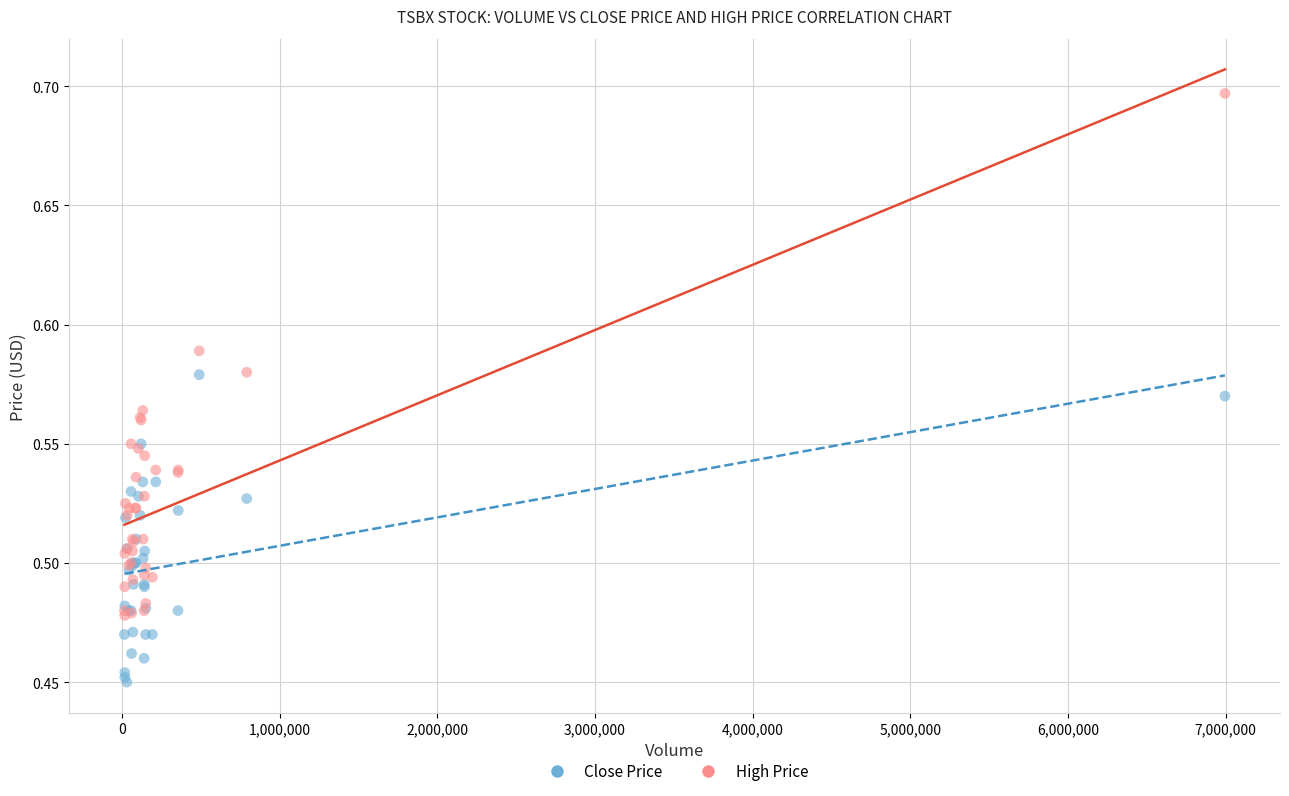

What are all the series names shown in the legend?

Close Price, High Price